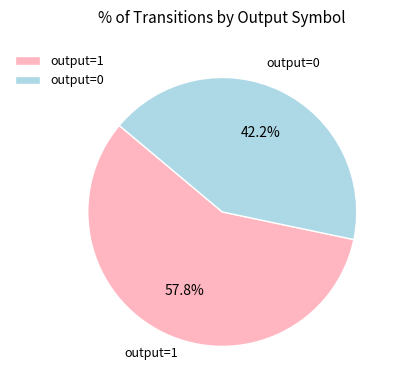

What percentage is NOT represented by output=0?

57.8%